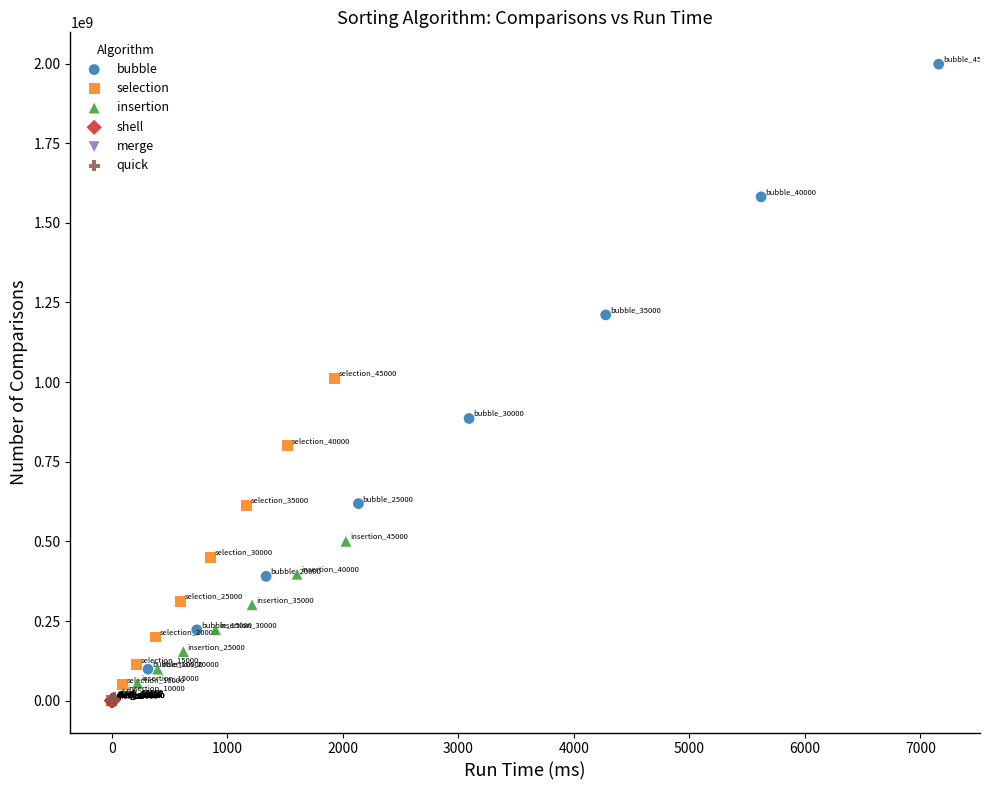

Which series reaches the maximum Y coordinate?

bubble